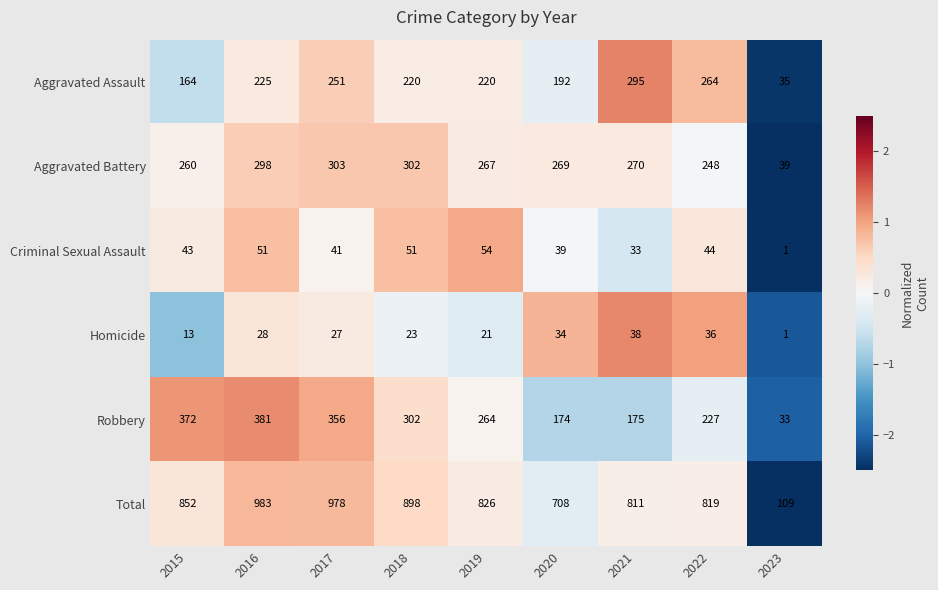

What is the average value of the Homicide series?

25